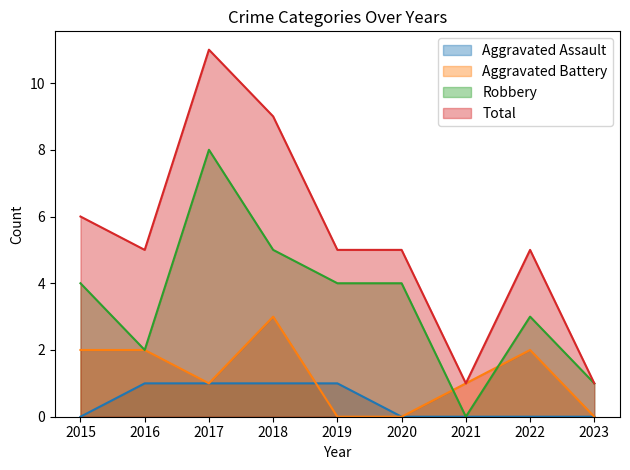

What is the total value across all series at 2019?

10